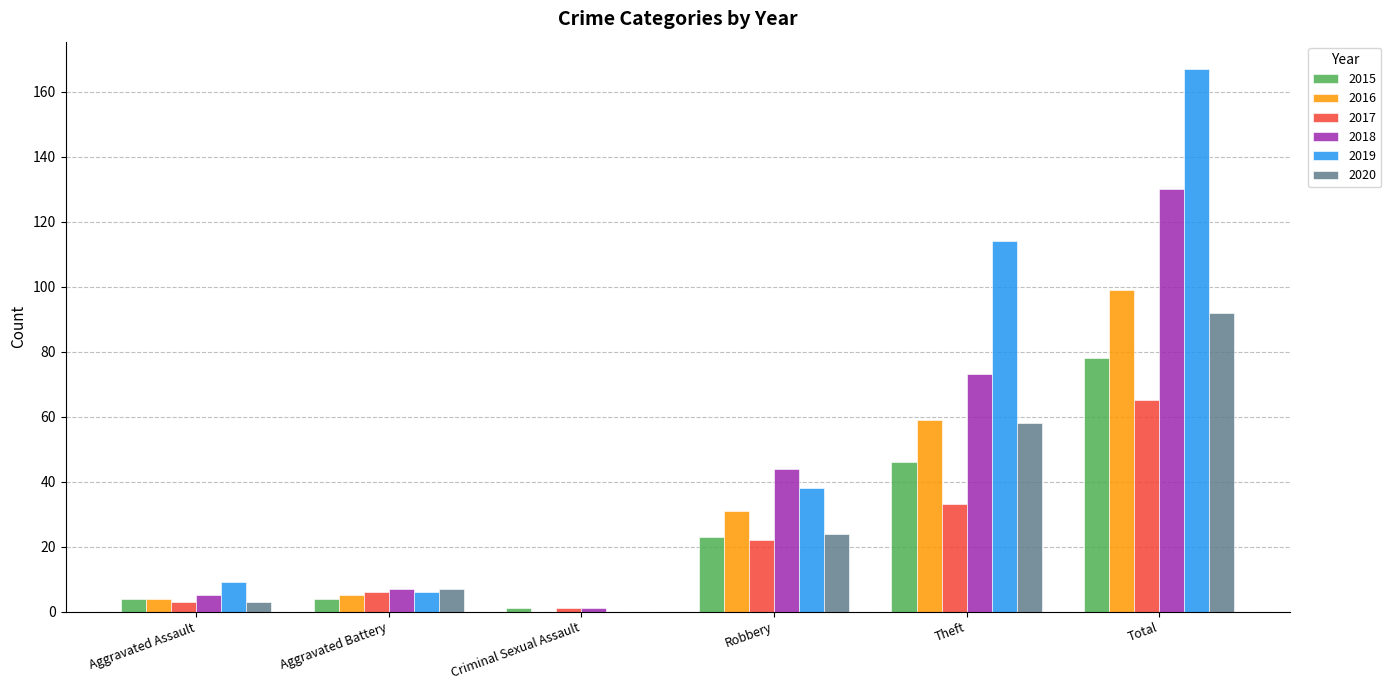

Reading left to right, what are all the values shown in this chart?

2015: 4	4	1	23	46	78
2016: 4	5	0	31	59	99
2017: 3	6	1	22	33	65
2018: 5	7	1	44	73	130
2019: 9	6	0	38	114	167
2020: 3	7	0	24	58	92